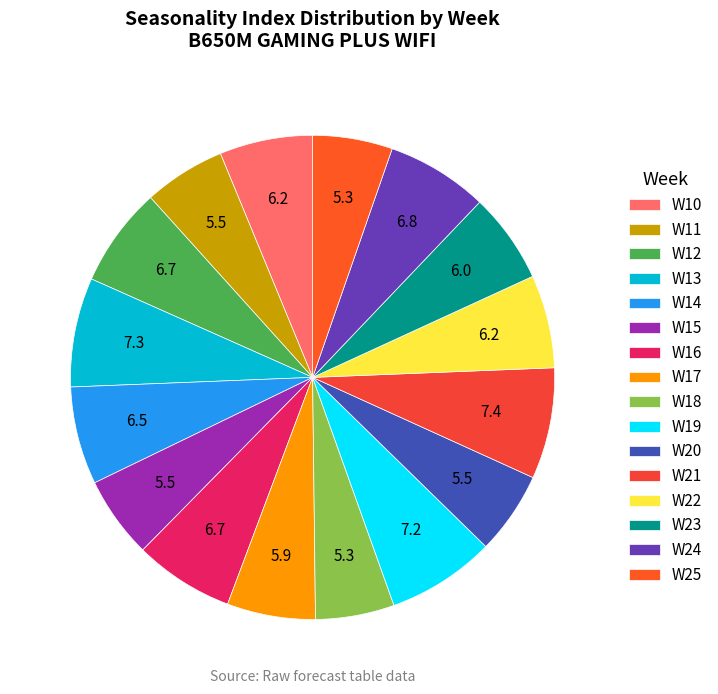

To the nearest percent, what is the difference between the W23 and W21 slice percentages?

1%